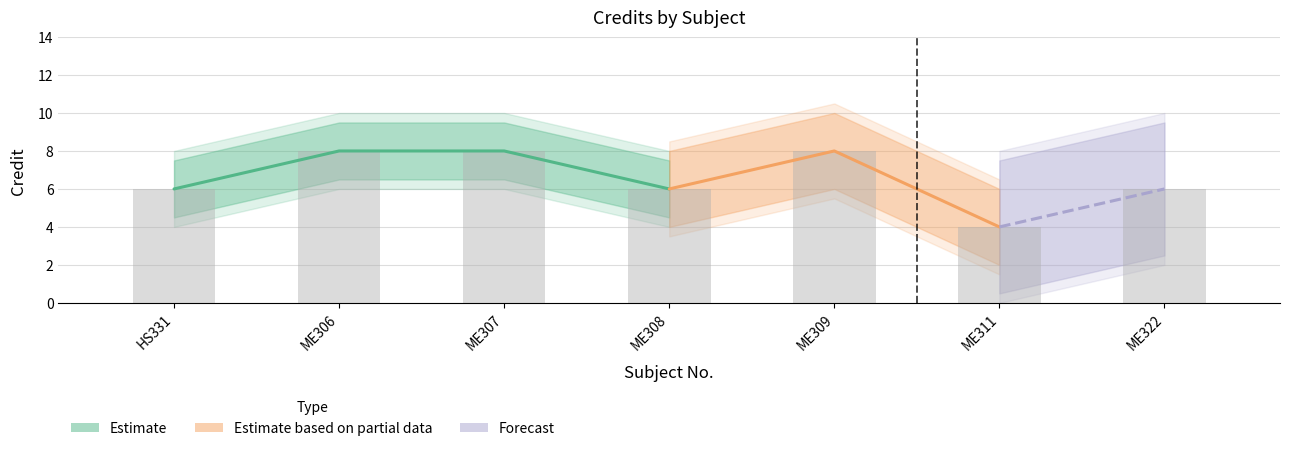

How many bars are there in total?

7